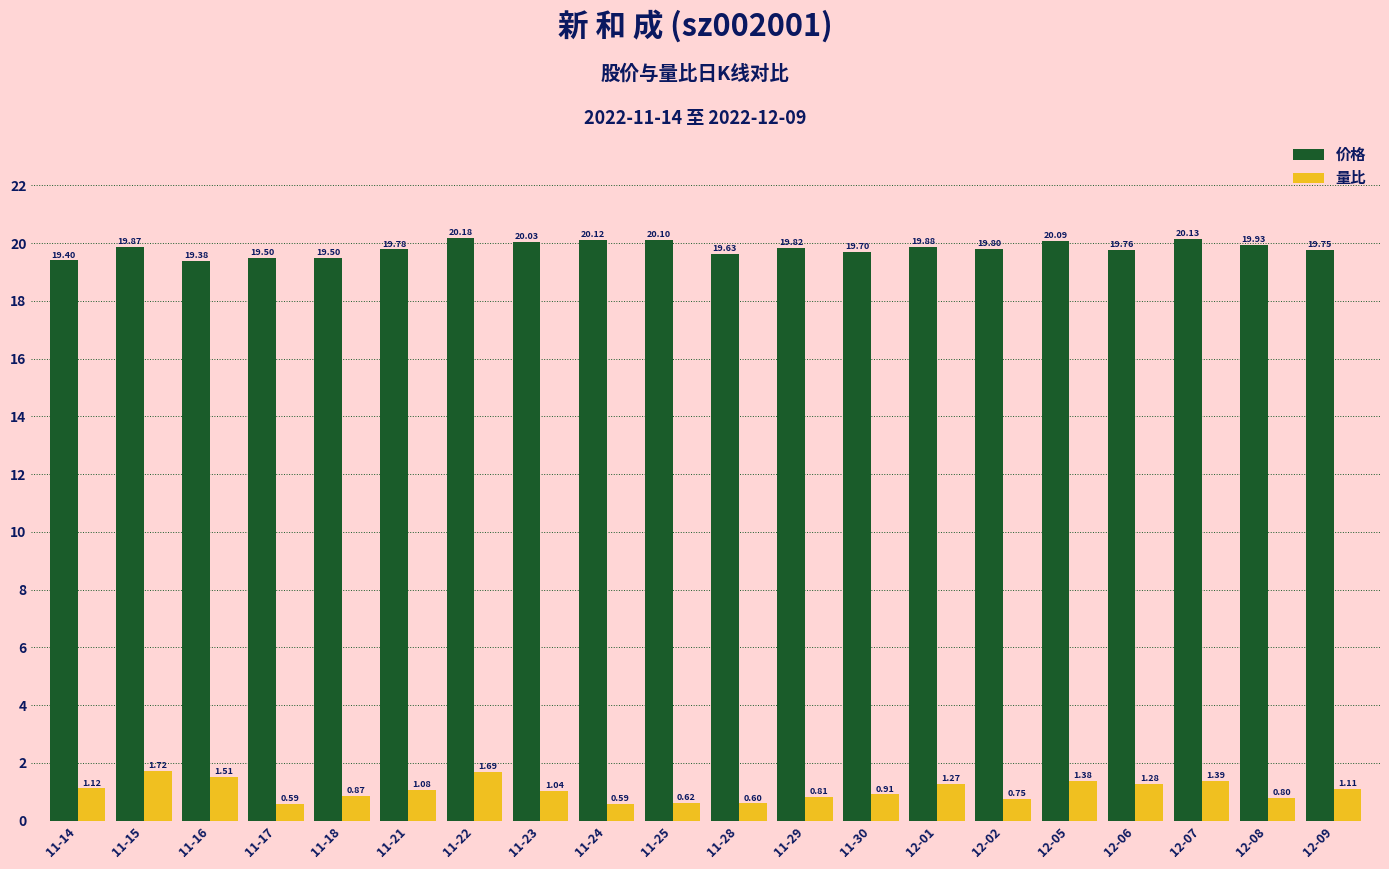

What position from the left is 11-22?

7